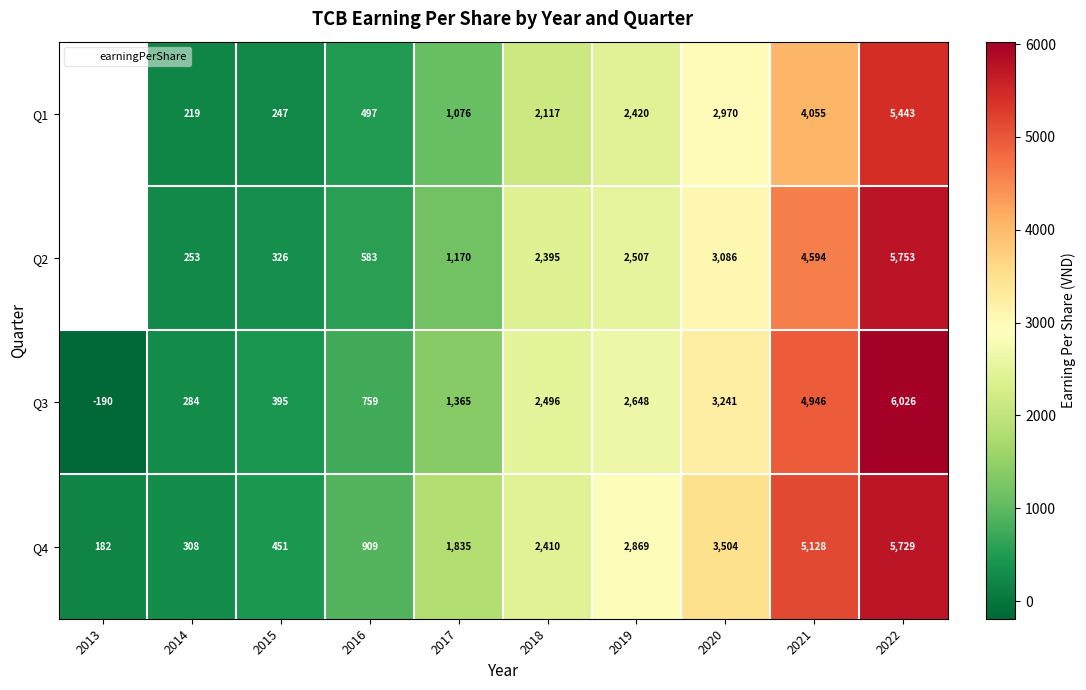

Which has a higher value, 2014 or 2015?

2015